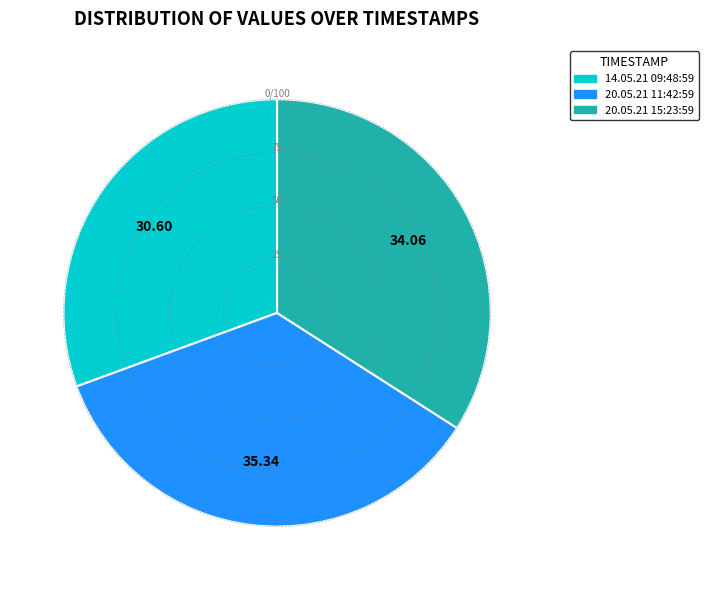

Is the sum of 20.05.21 15:23:59 and 14.05.21 09:48:59 greater than half?

Yes